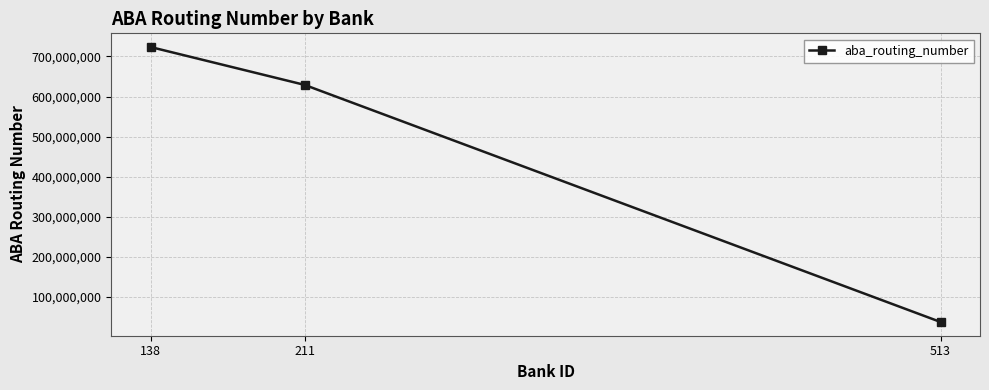

How many lines are shown in the chart?

1